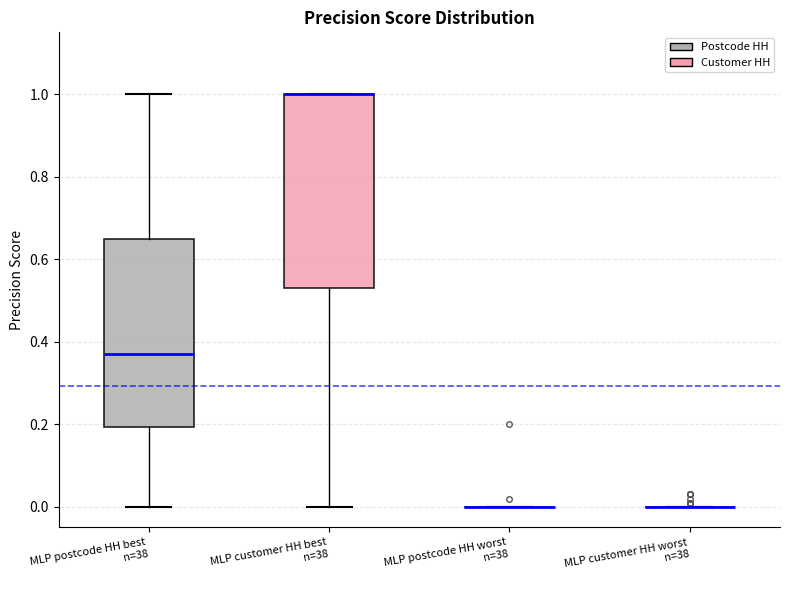

Reading left to right, read every box against the y-axis: the position of its median line, the range the box covers, and the ends of its whiskers. The values are not printed on the chart, so give them approximately, as read against the axis.

MLP postcode HH best n=38: median 0.38, box 0.20 to 0.66, whiskers 0.00 to 1.00
MLP customer HH best n=38: median 1.00 (drawn on the box's upper edge), box 0.54 to 1.00, whiskers 0.00 to 1.00
MLP postcode HH worst n=38: box collapsed to a line at 0.00, whiskers 0.00 to 0.00
MLP customer HH worst n=38: box collapsed to a line at 0.00, whiskers 0.00 to 0.00